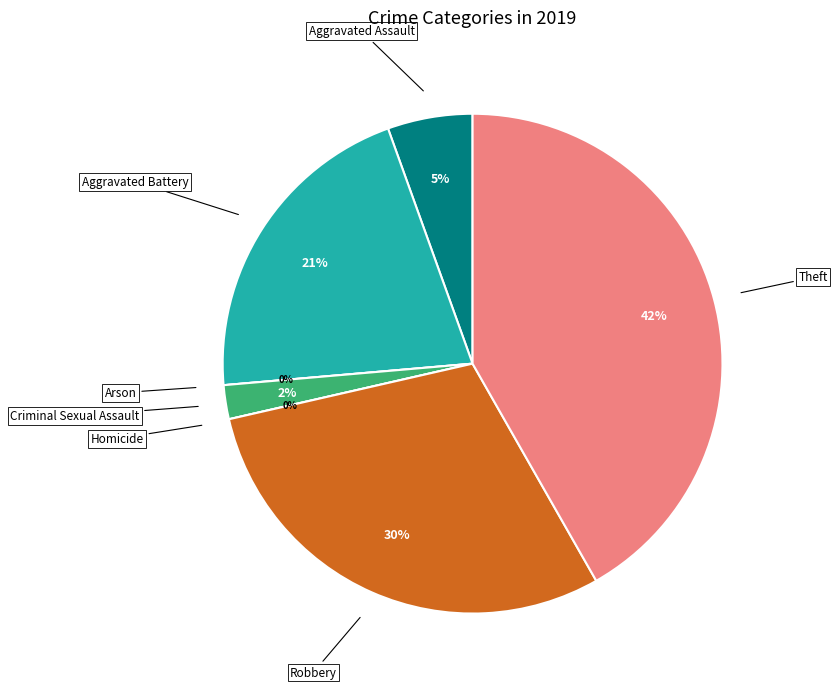

Is there any slice that represents more than half of the pie?

No